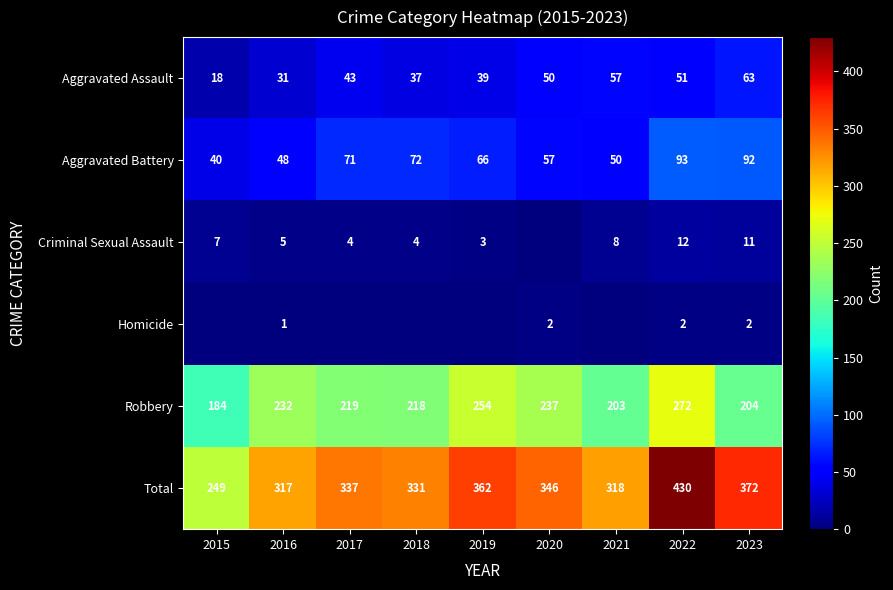

Is the value of Total at 2020 greater than the value of Aggravated Battery at 2021?

Yes